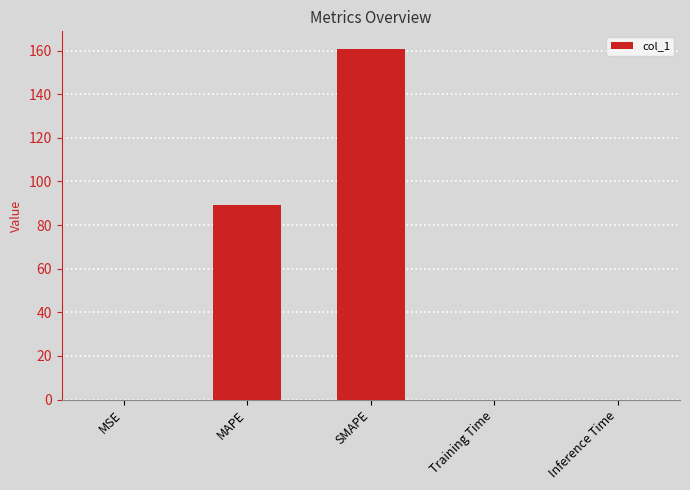

The chart shows a value of 0.0 at Training Time. True or false?

True